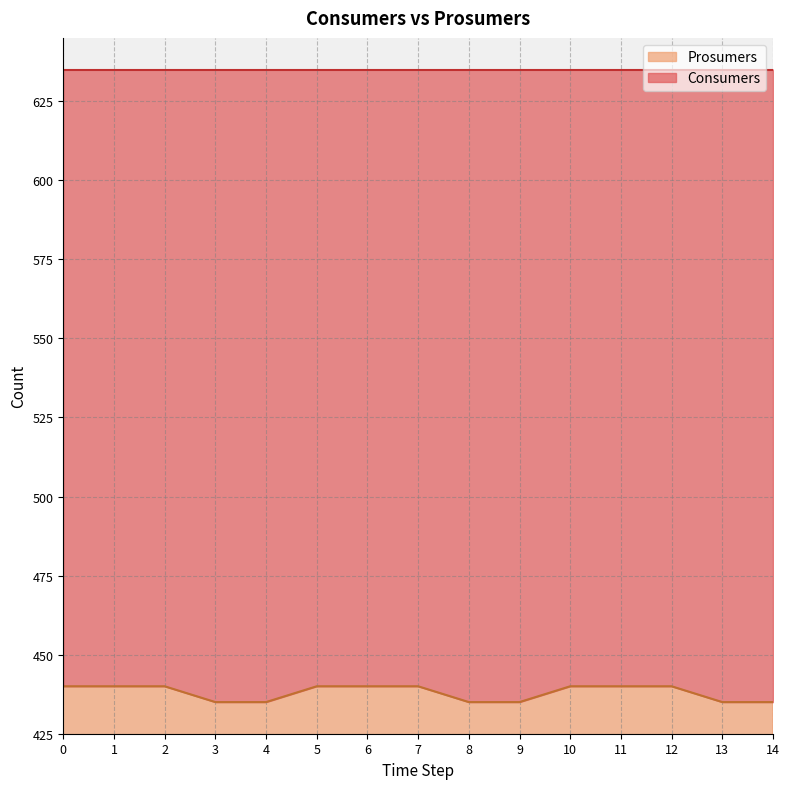

Is it true that the value at 8 is 677.1?

False